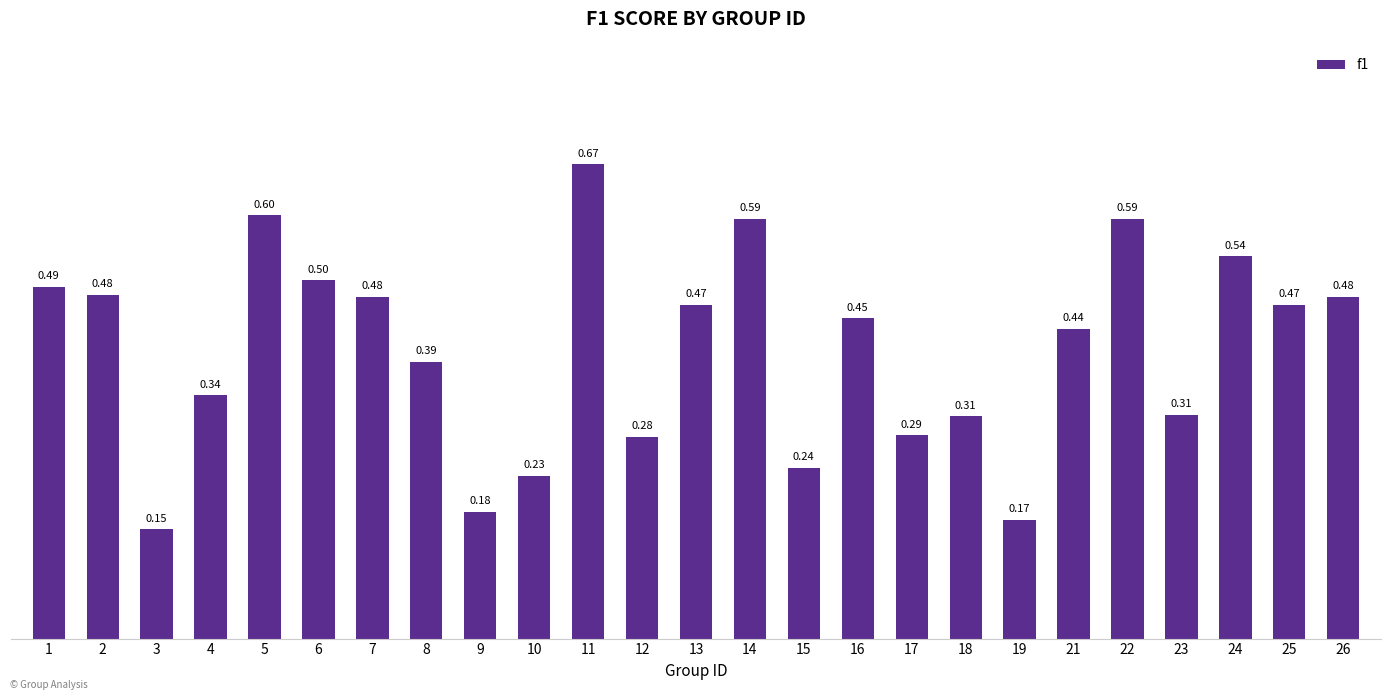

Which has a higher value, 24 or 17?

24